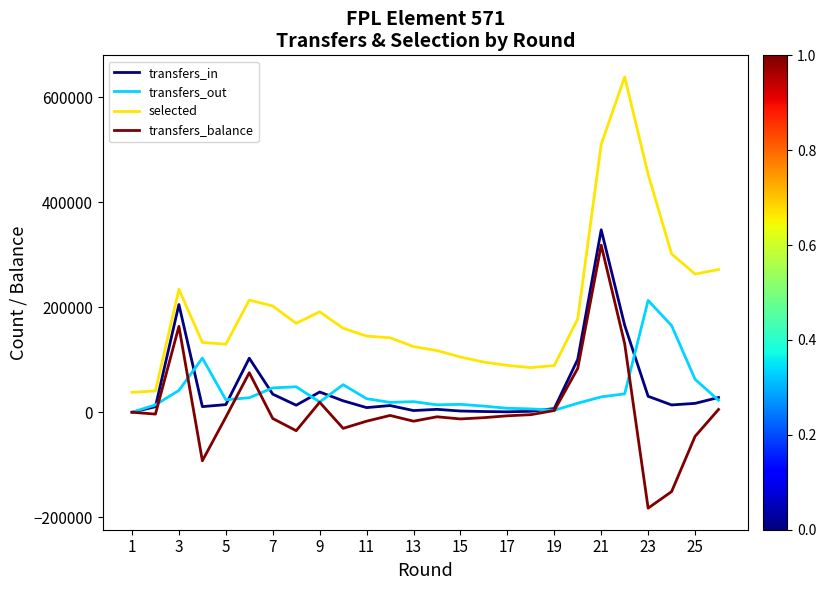

Which series has the widest spread of values?

selected